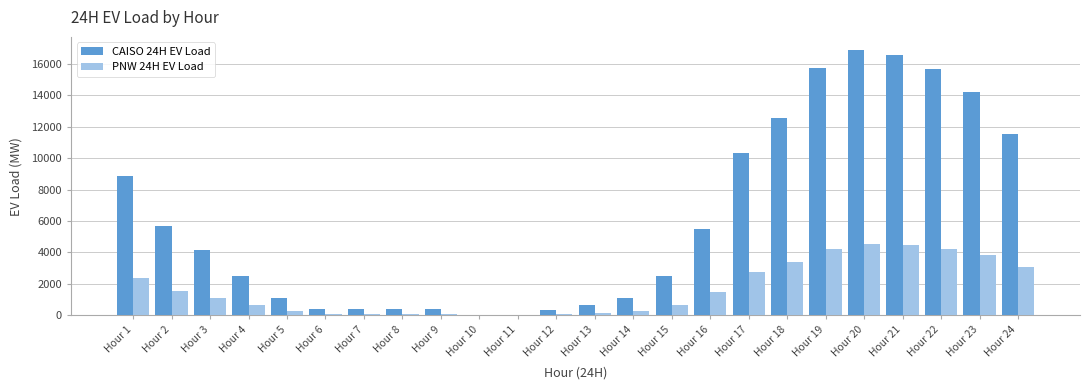

What is the total value across all series at Hour 23?

18004.3